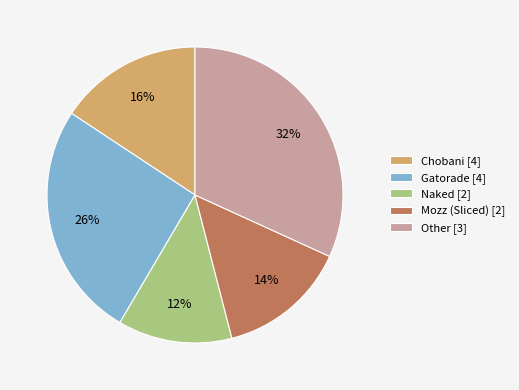

To the nearest percent, what portion does Other [3] represent?

32%